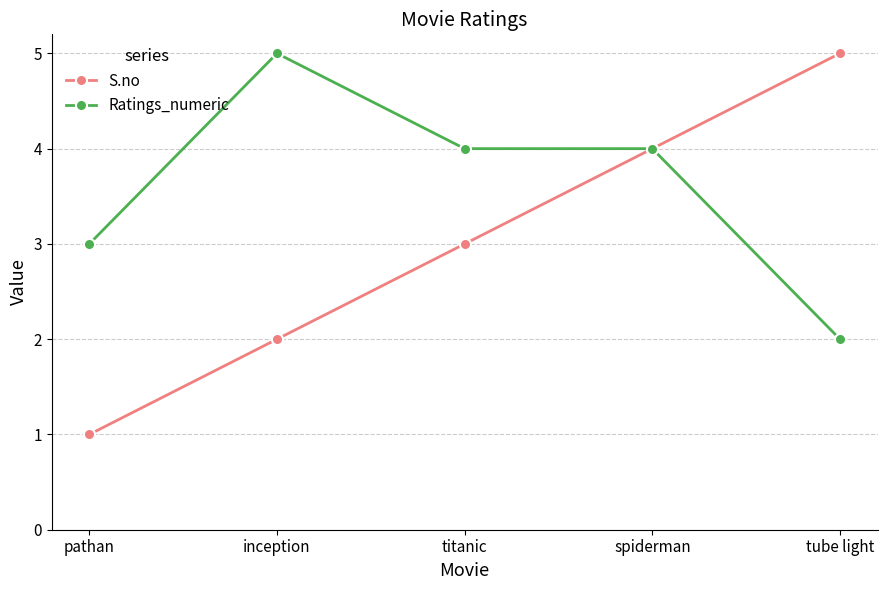

Reading right to left, extract all data points from this chart.

S.no: tube light=5	spiderman=4	titanic=3	inception=2	pathan=1
Ratings_numeric: tube light=2	spiderman=4	titanic=4	inception=5	pathan=3